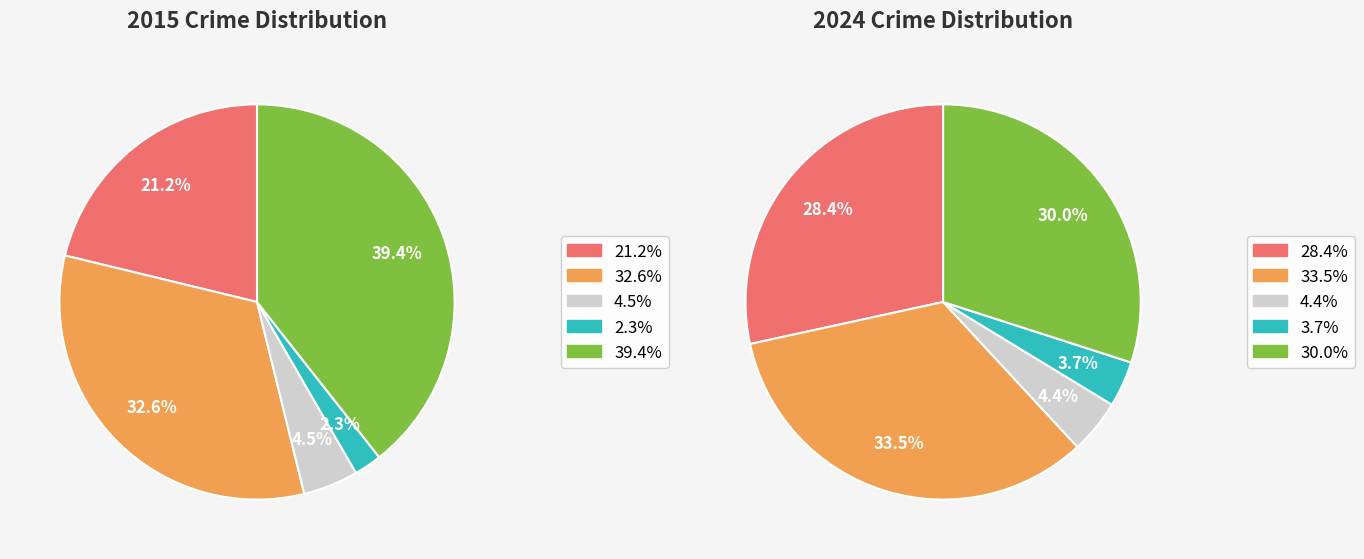

Is 6 the majority of the pie?

No